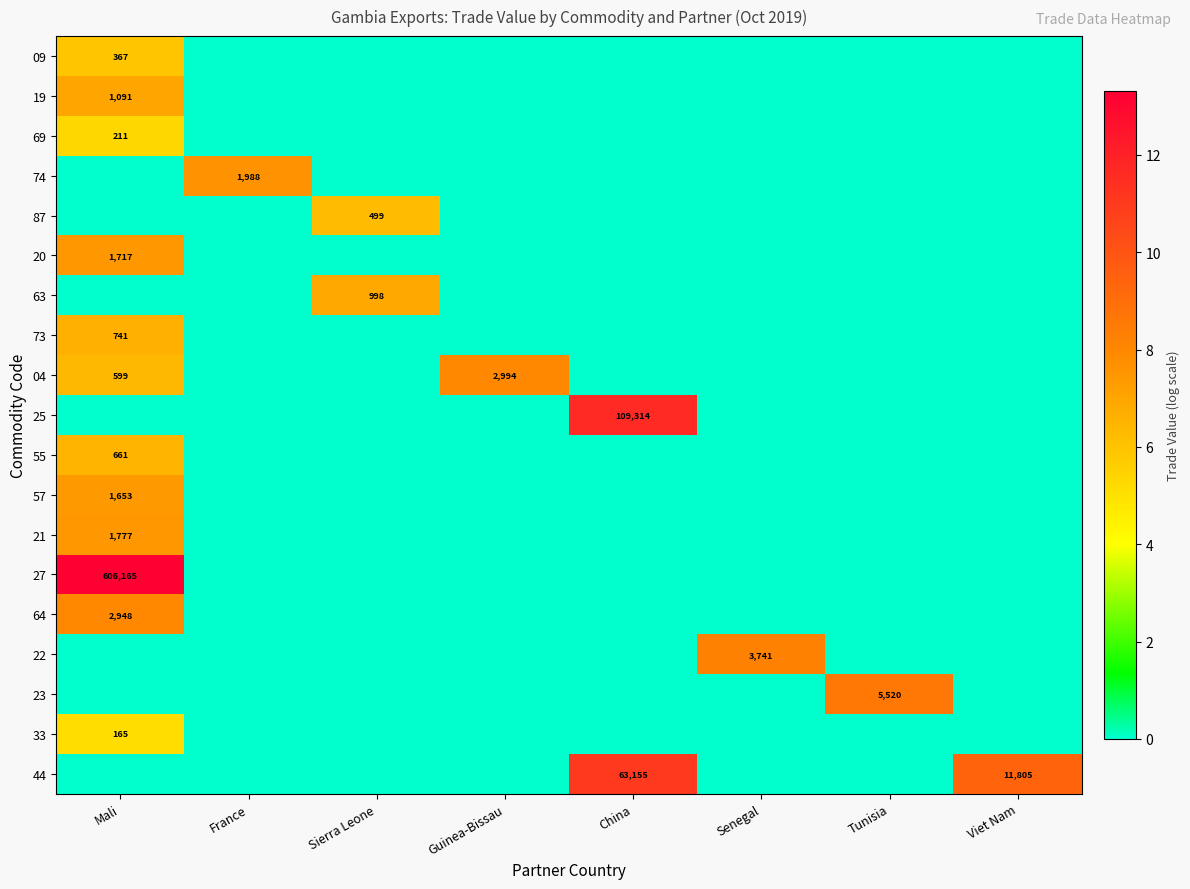

Count the number of categories in the chart.

8